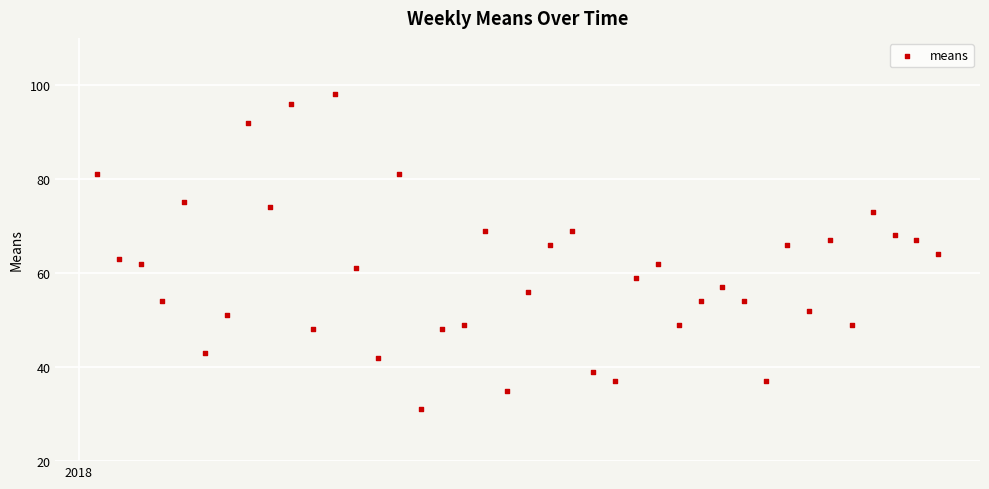

What is the range of Y values (max minus min)?

67